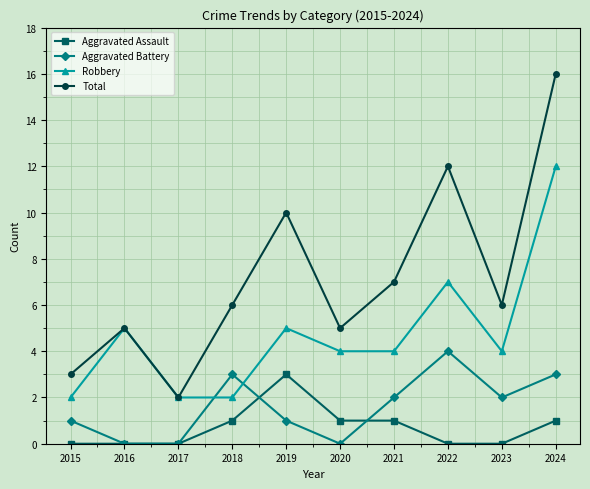

Is this an area chart (filled region under the line)?

No